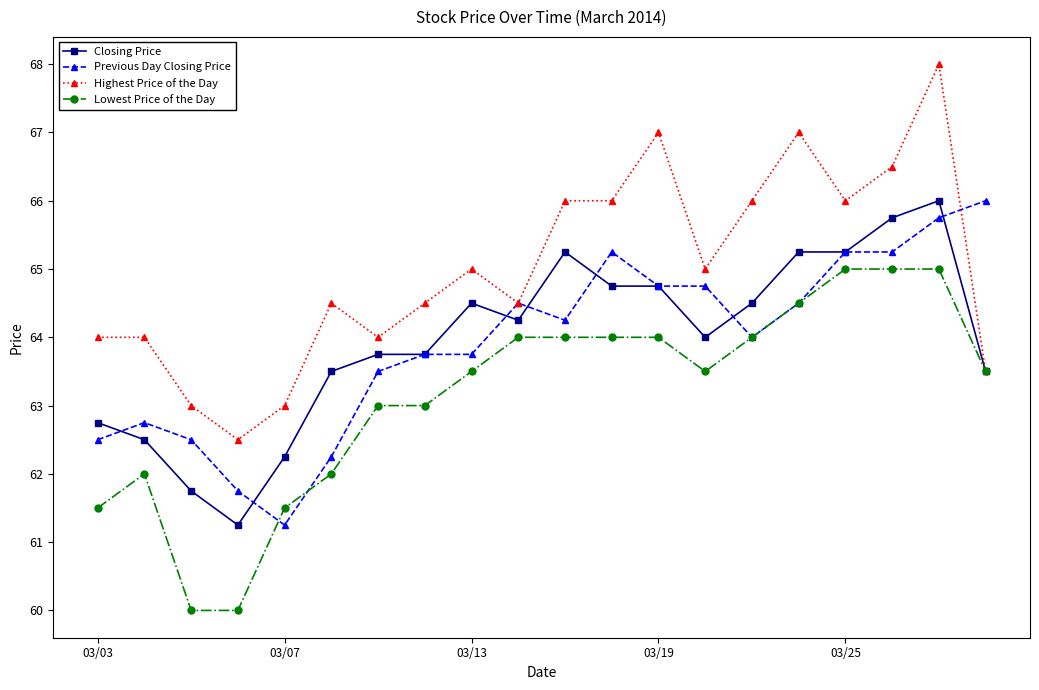

What is the value of the Highest Price of the Day point at the 5th from the left?

63.0